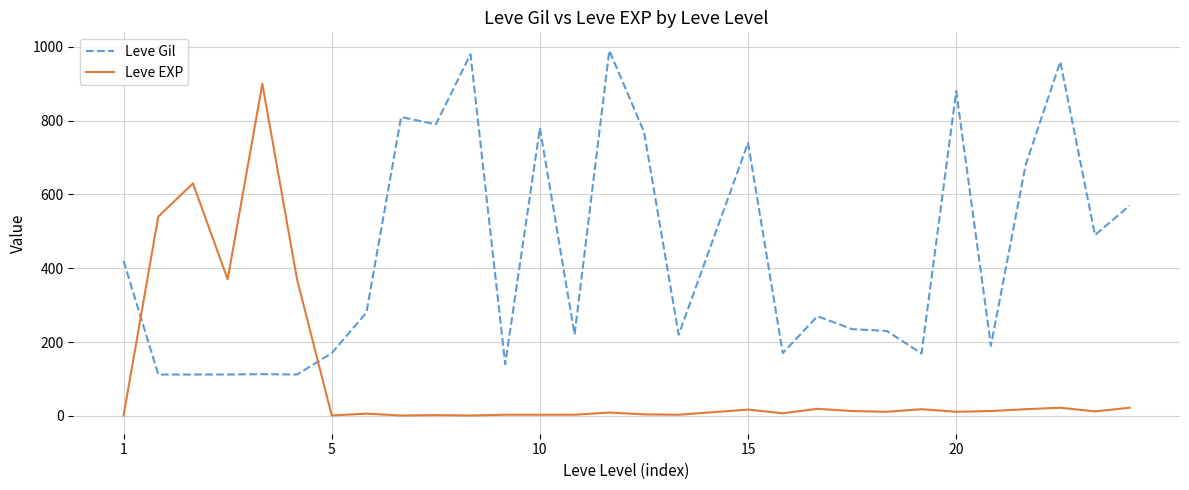

What is the maximum value for Leve EXP?

900